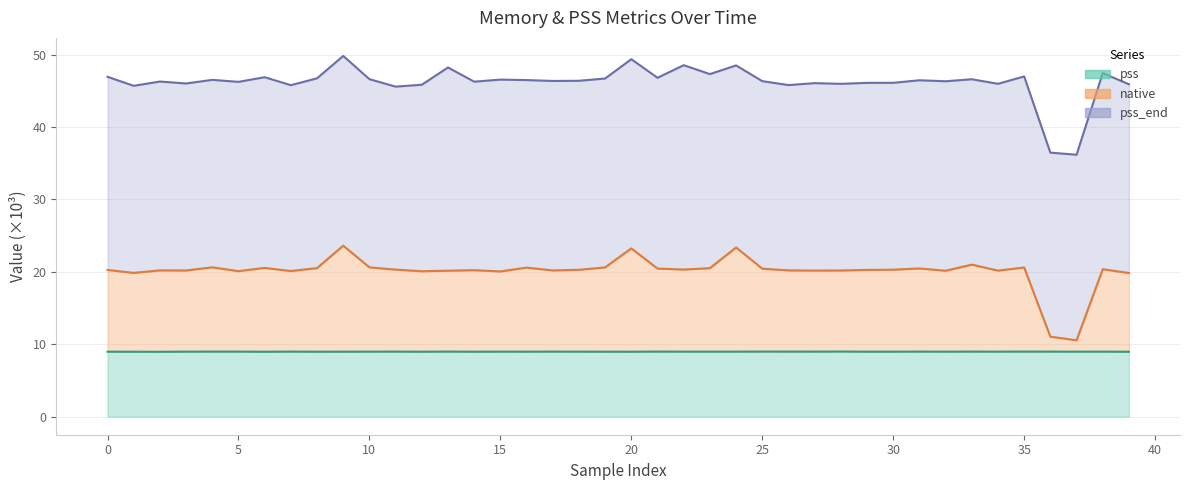

At which label is pss closest to 8?

2